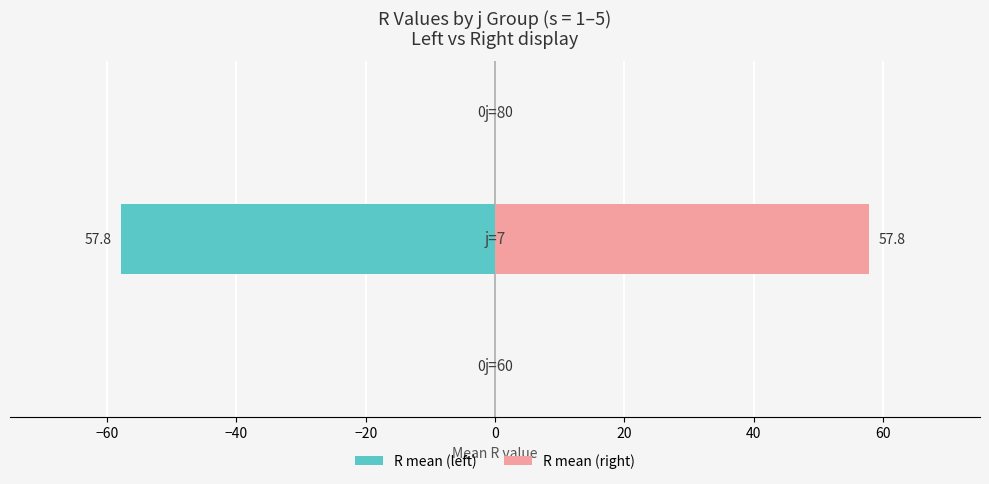

What is the approximate value of R mean (left) at −60?

-57.8